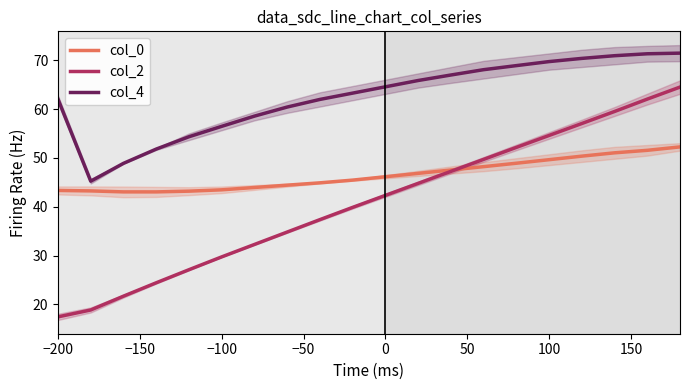

True or false: col_2 has a value of 17.4 at −200.

True